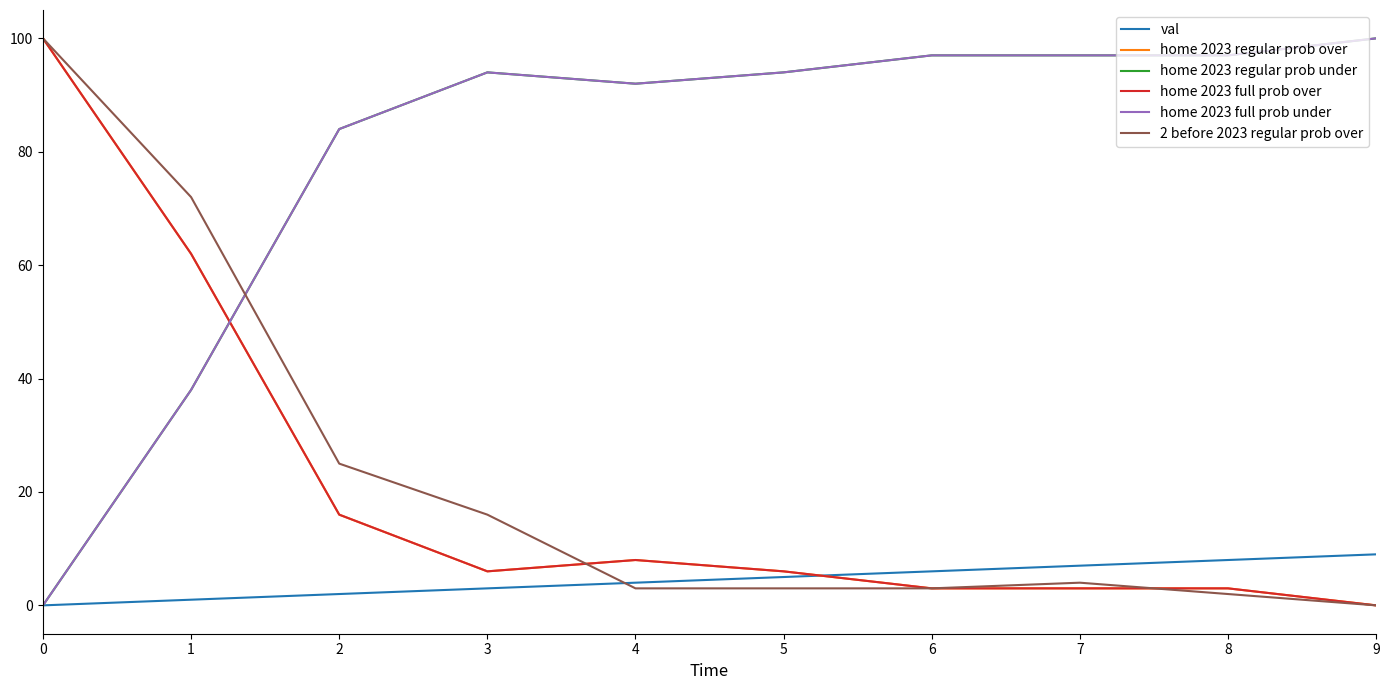

Does the chart display data point markers on the line(s)?

No